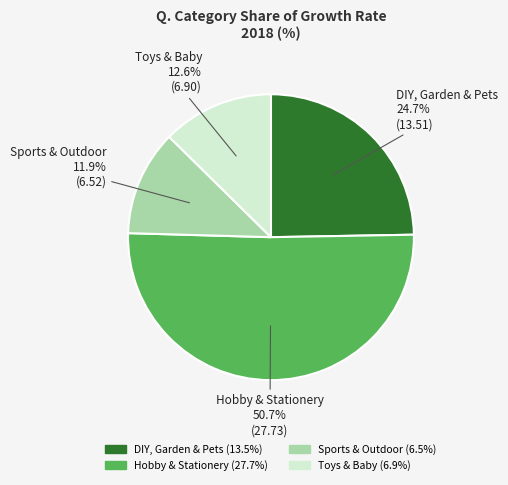

To the nearest percent, what percentage of the pie is Hobby & Stationery?

51%